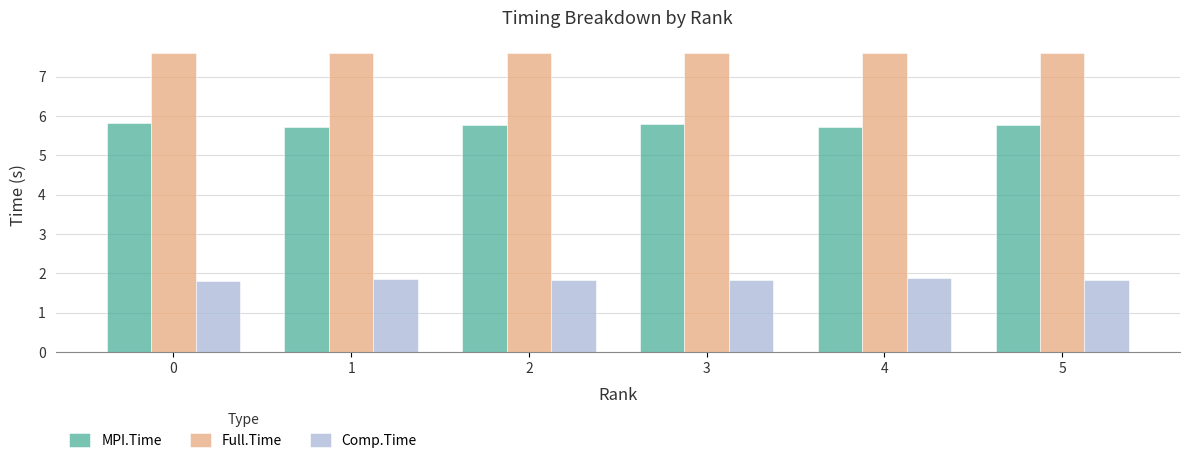

True or false: MPI.Time has a value of 5.8 at 5.

True